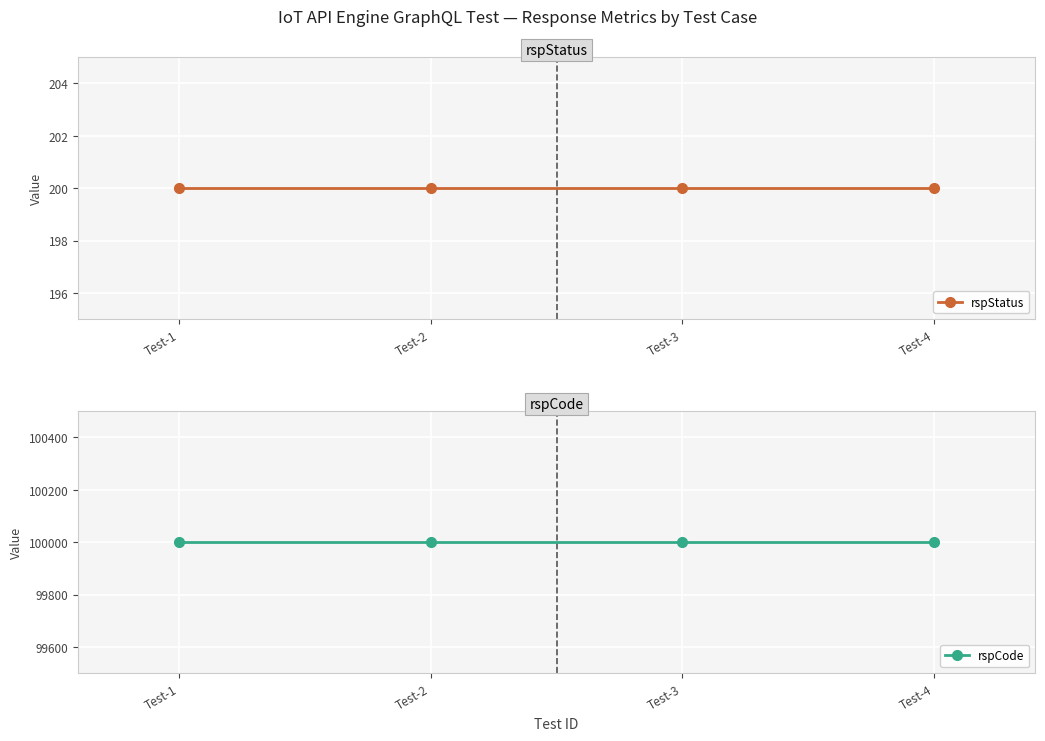

Which series has the largest range (max minus min)?

rspStatus